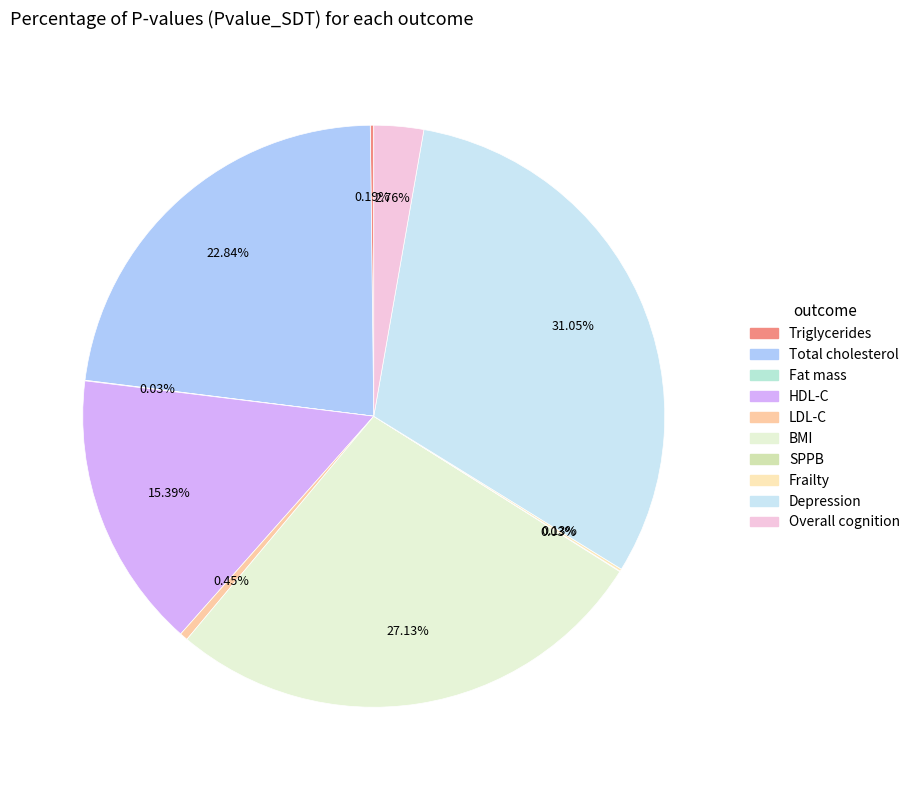

How many segments does this pie chart have?

10